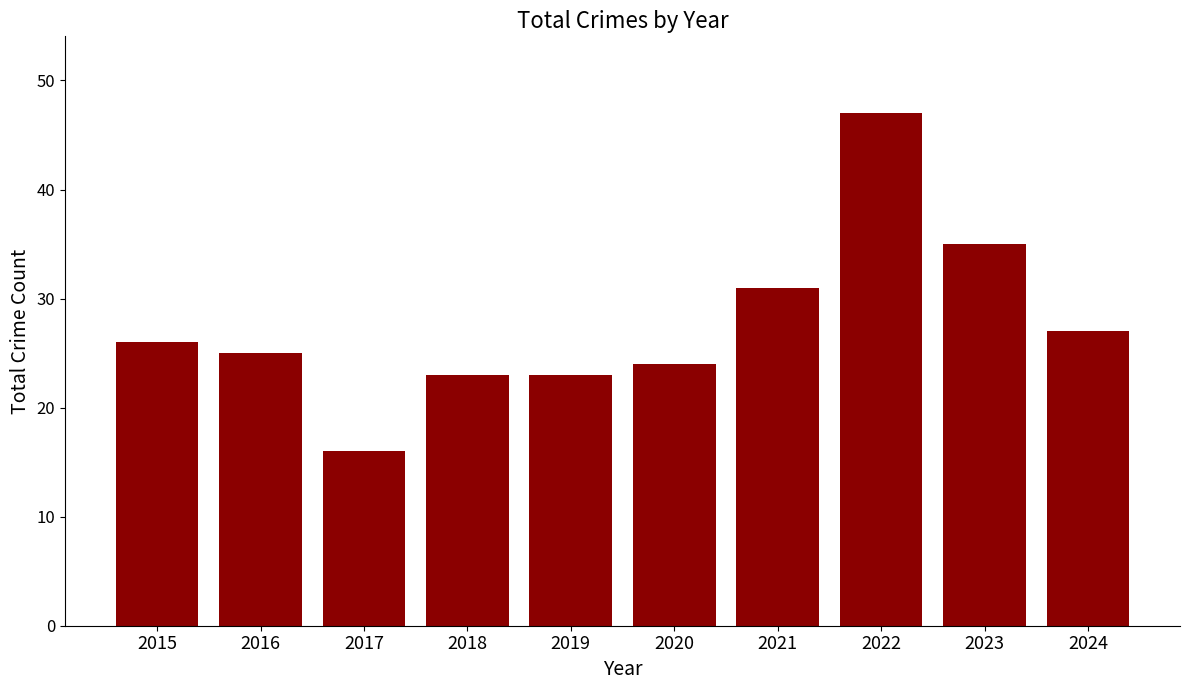

What is the value of the 10th bar from the left?

27